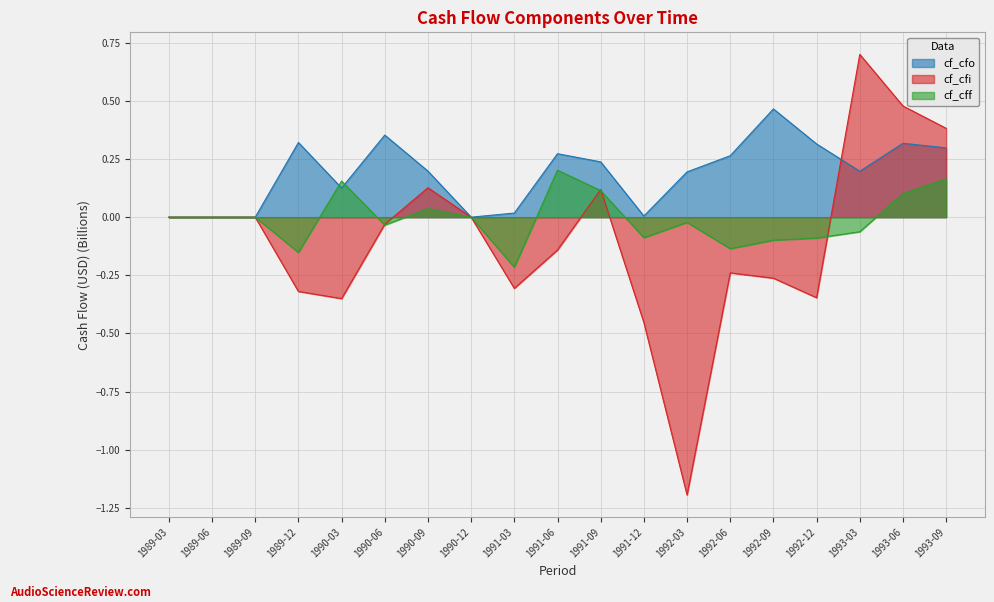

Does the chart display data point markers on the line(s)?

No